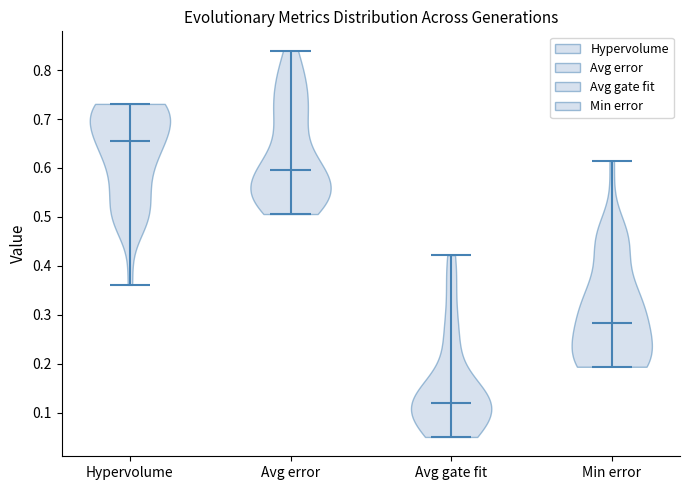

Which violin has the highest median line?

Hypervolume